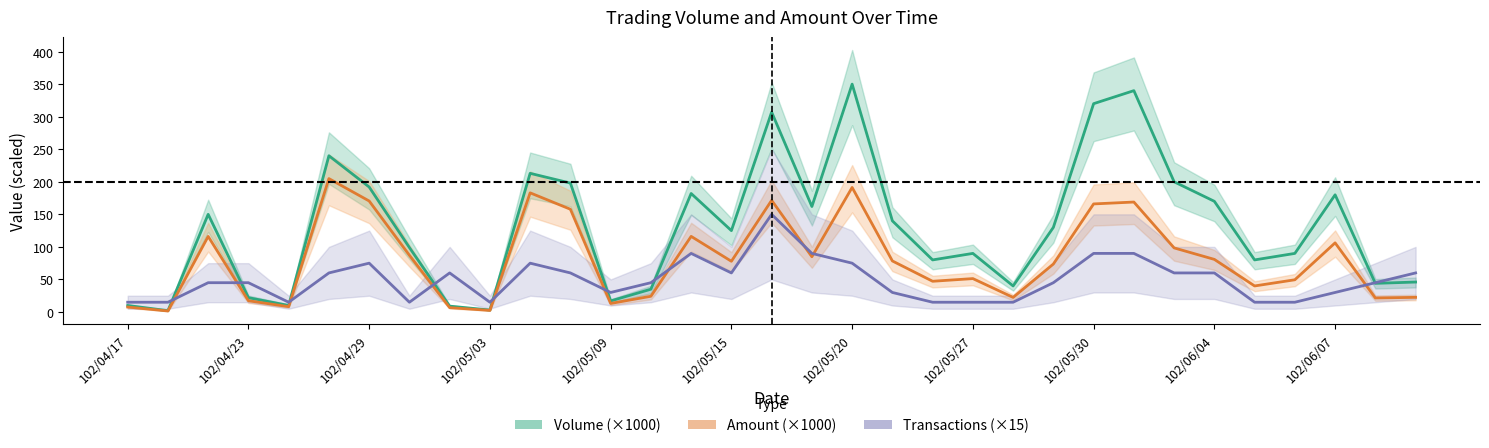

List the series in order of their overall mean, highest first.

Volume (×1000), Amount (×1000), Transactions (×15)